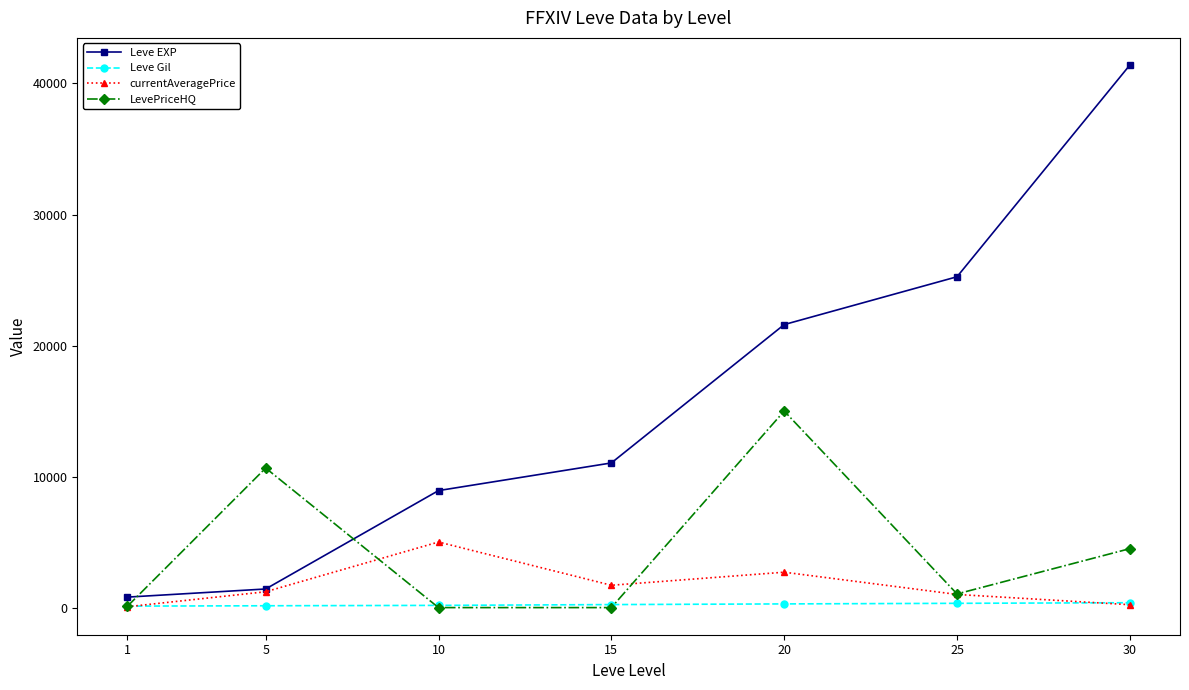

What is the sum of all LevePriceHQ values?

31293.0